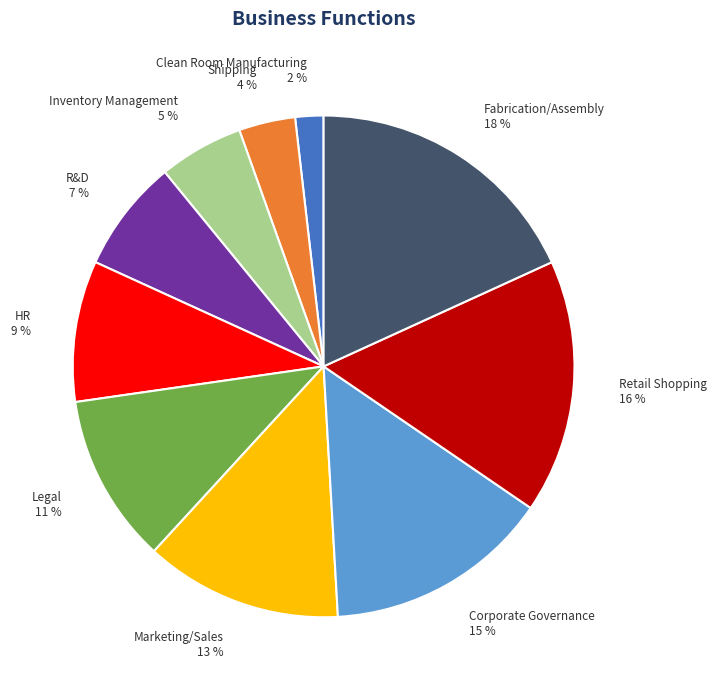

To the nearest percent, what percentage of the pie is Clean Room Manufacturing?

2%